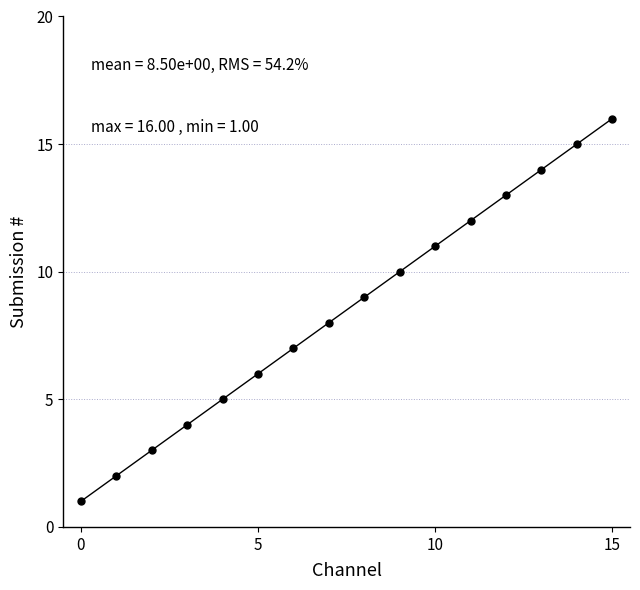

What is the difference between the second highest and minimum values?

14